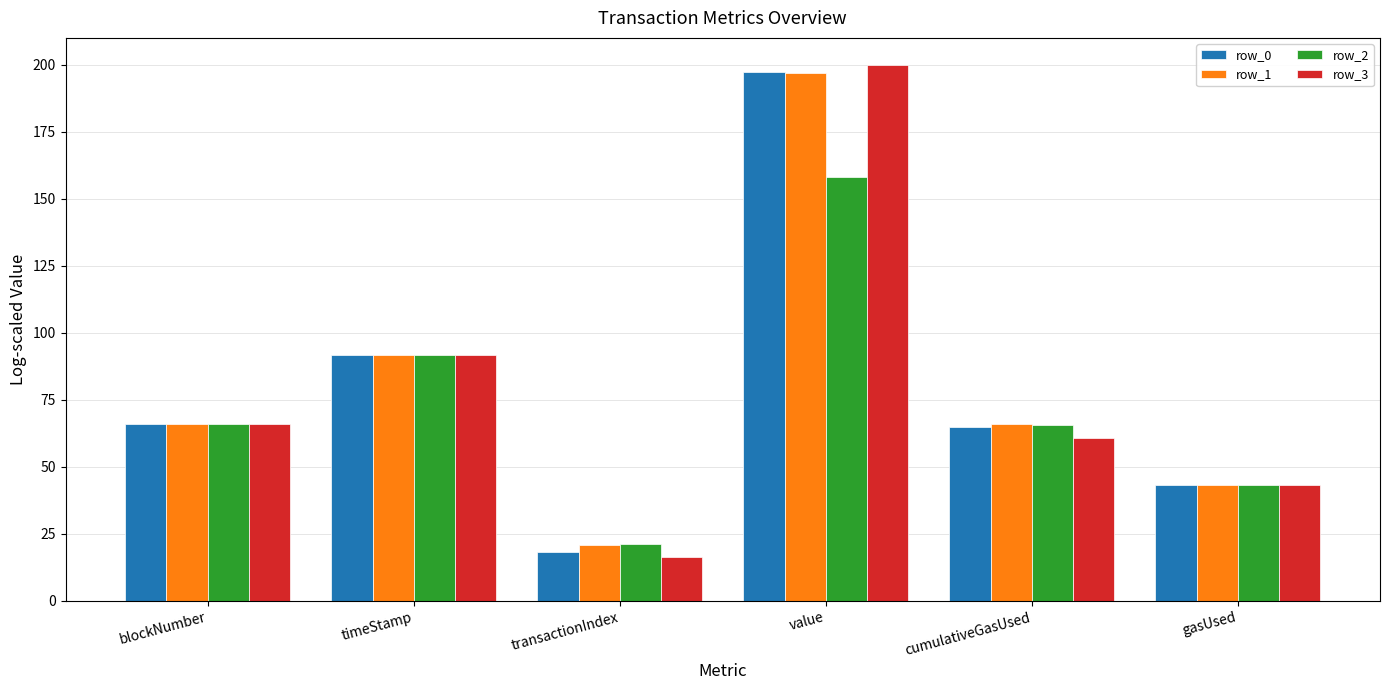

At how many categories does at least one series exceed 23?

5